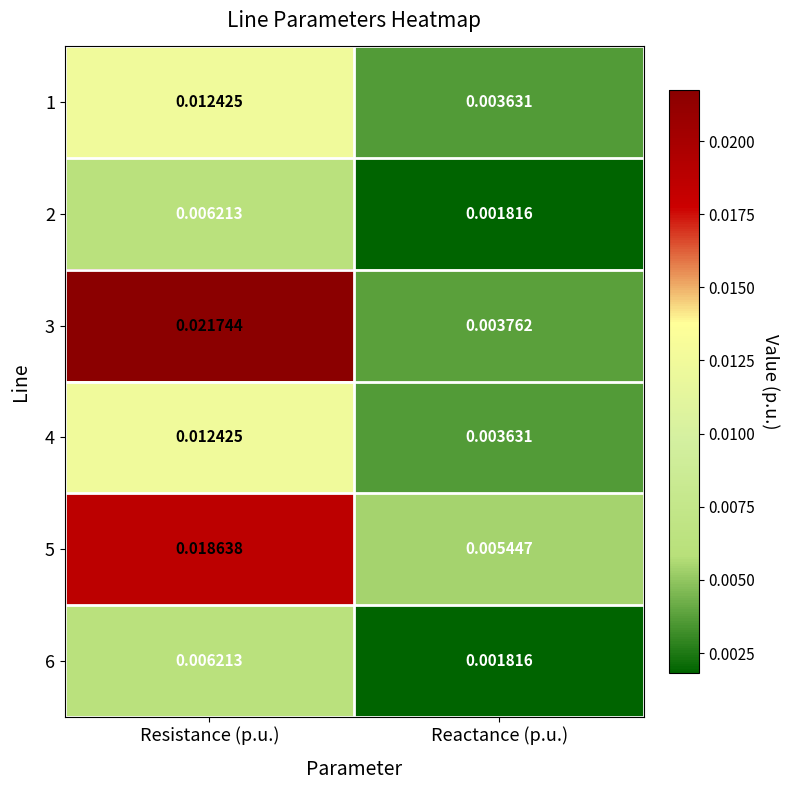

At which label is 5 closest to 0?

Reactance (p.u.)